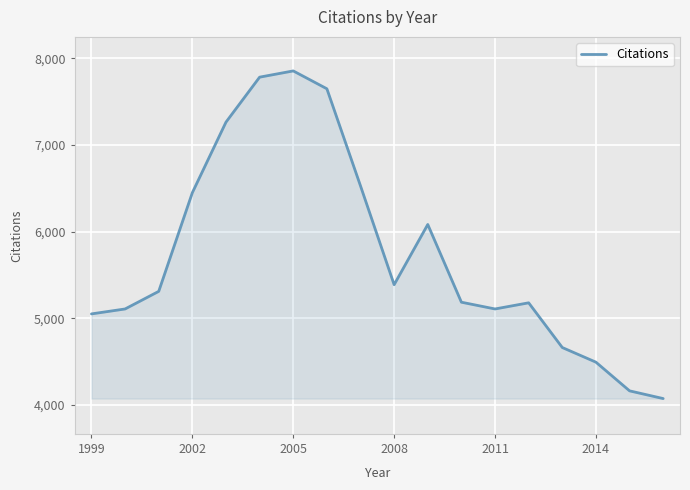

What is the smallest value displayed?

4073